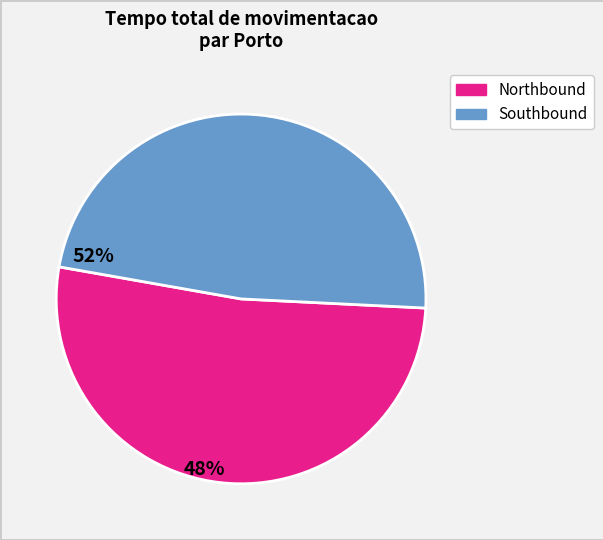

How many slices are in this pie chart?

2